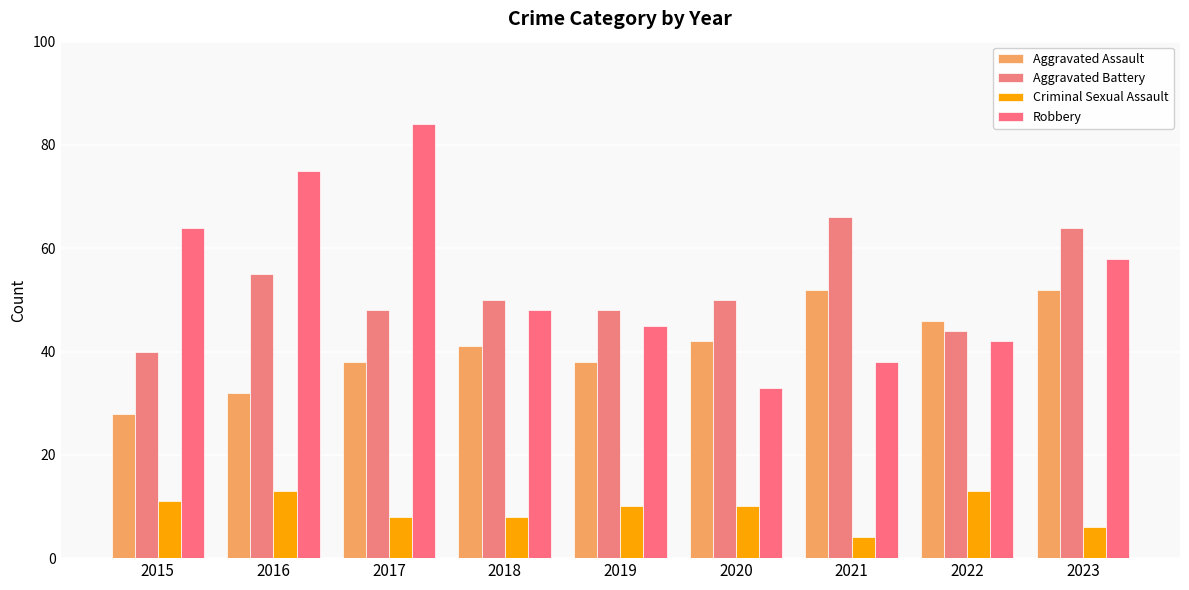

Reading left to right, extract all data points from this chart.

Aggravated Assault: 28	32	38	41	38	42	52	46	52
Aggravated Battery: 40	55	48	50	48	50	66	44	64
Criminal Sexual Assault: 11	13	8	8	10	10	4	13	6
Robbery: 64	75	84	48	45	33	38	42	58